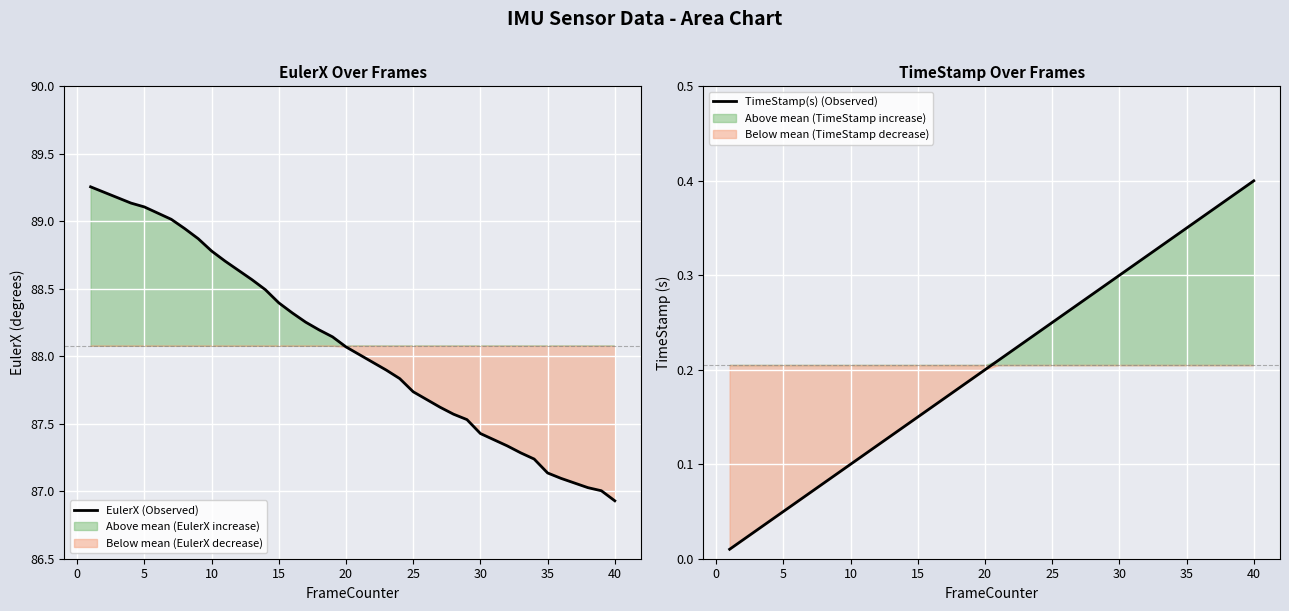

Is it true that EulerX (Observed) equals 151.9 at 40?

False